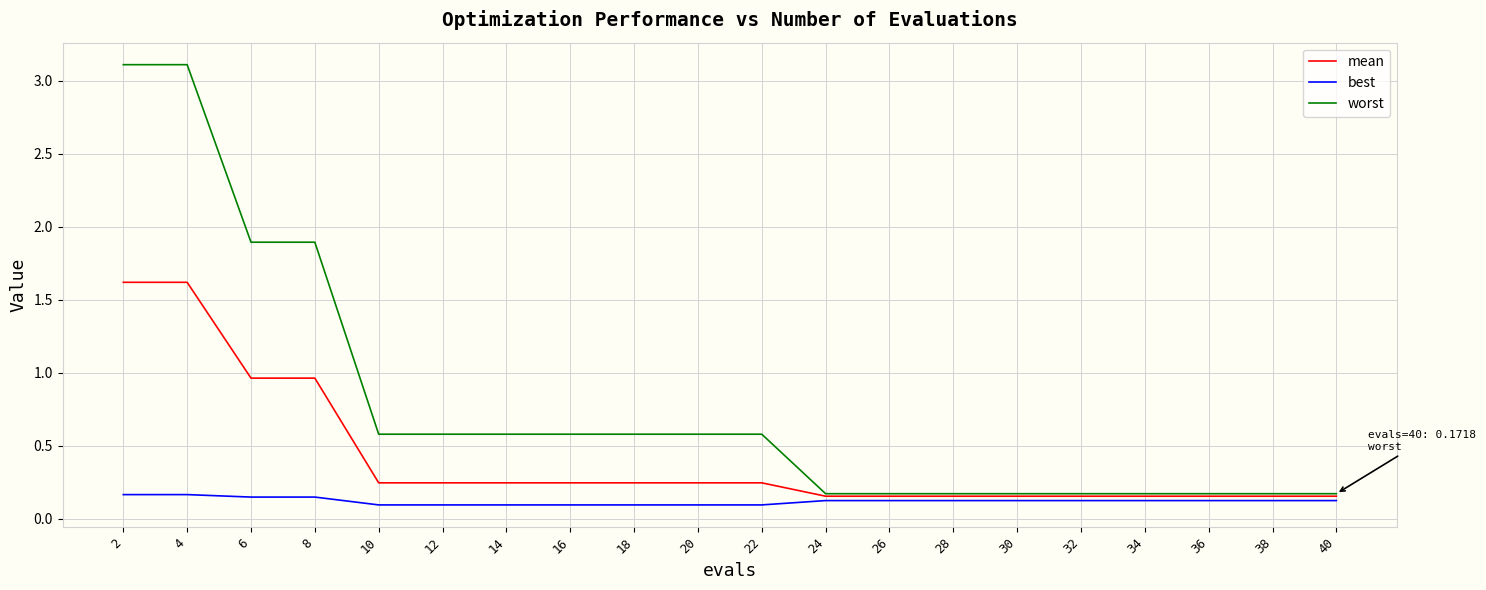

The value of best at 14 is 0.1. True or false?

True